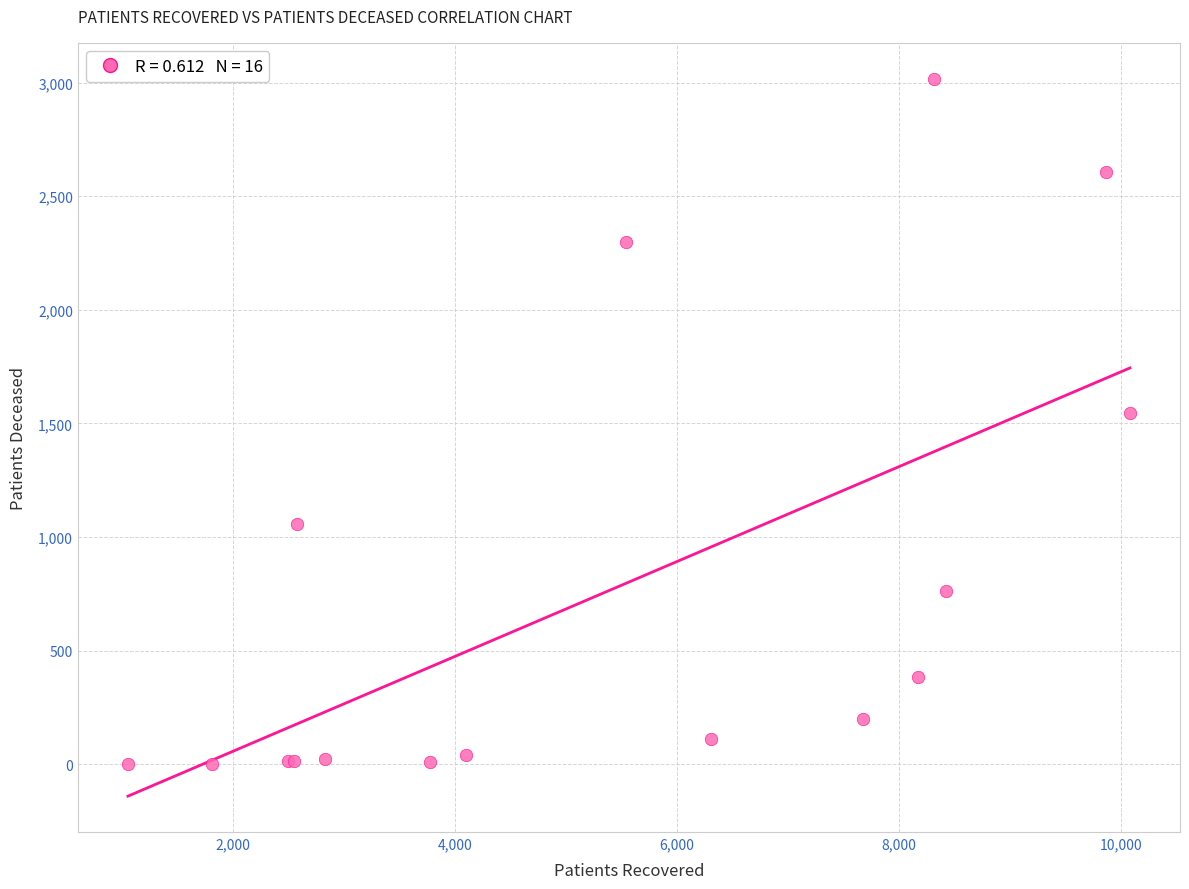

What Y value in the scatter plot is closest to 1510?

1545